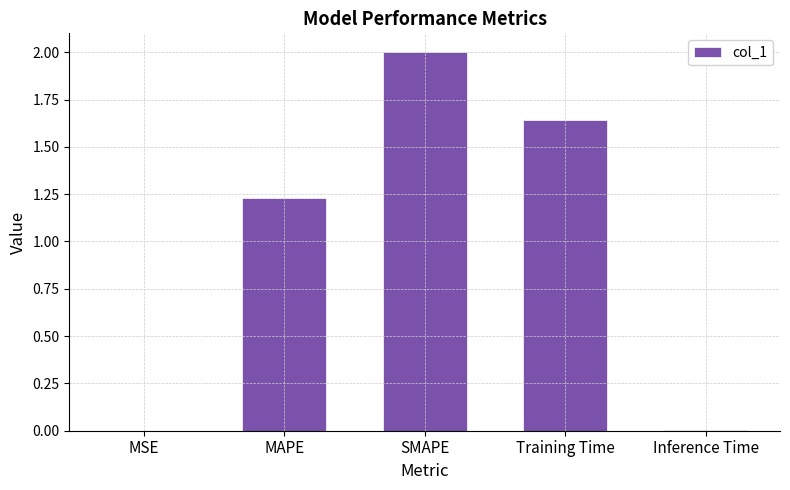

How many series are shown in this chart?

1